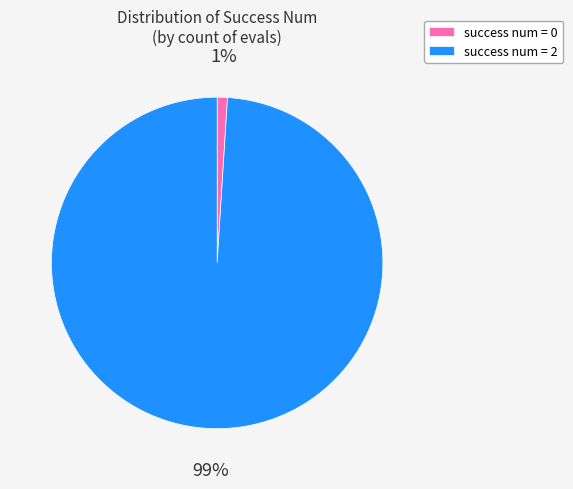

How many slices are in this pie chart?

2